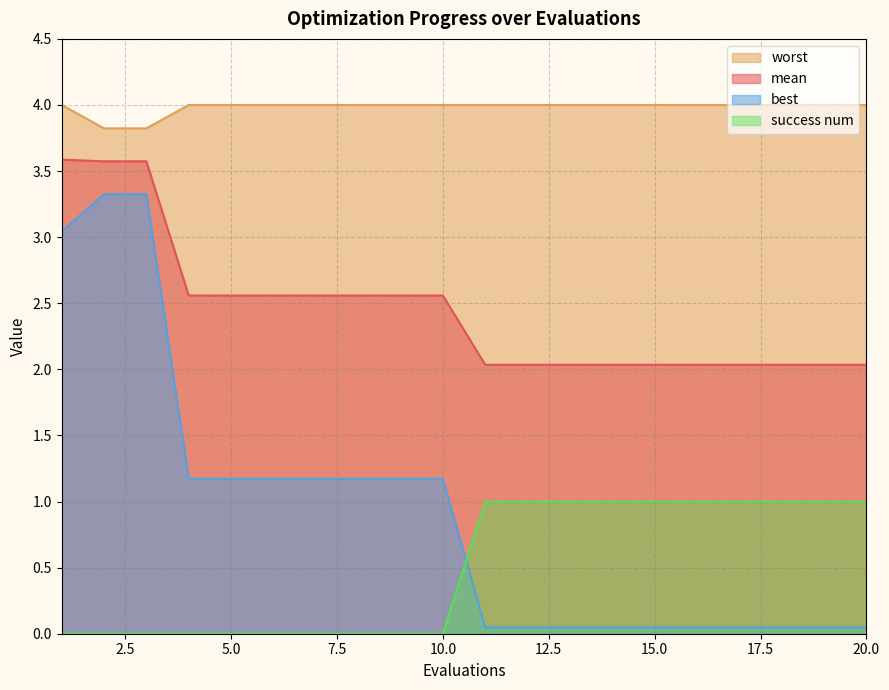

What is the total value across all series at 20.0?

7.1